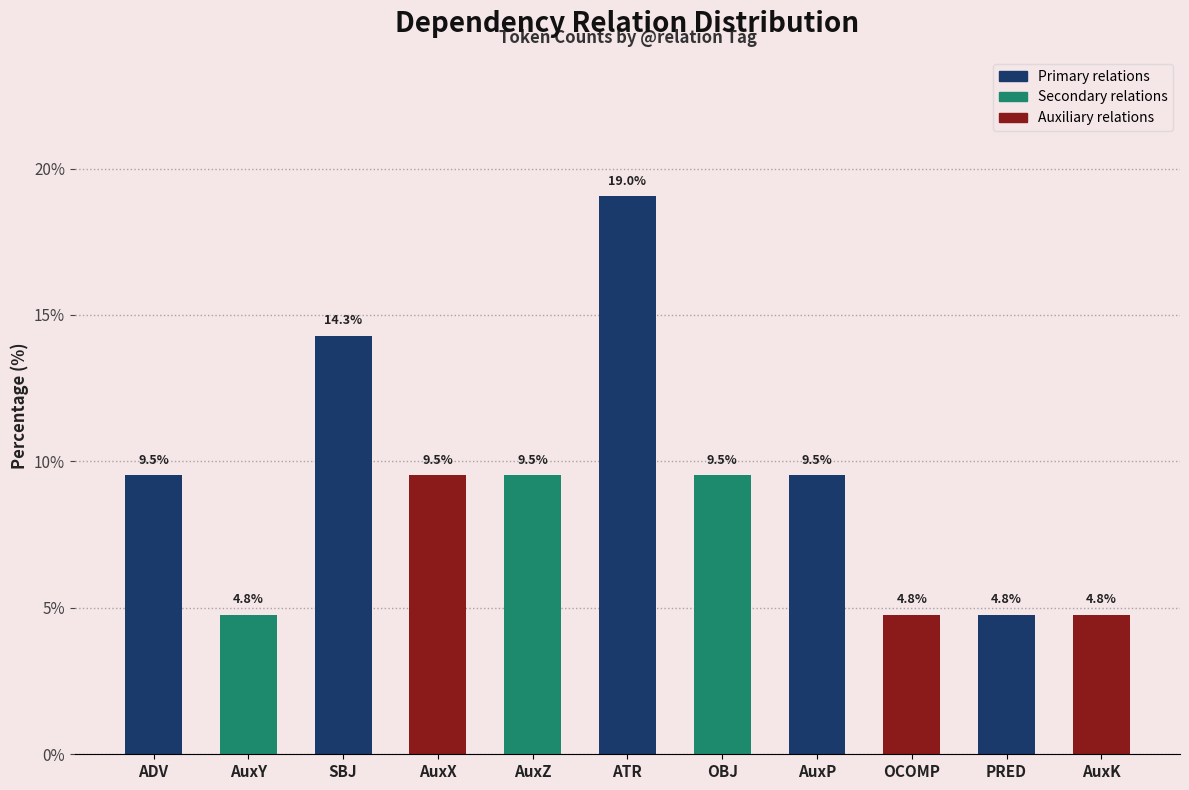

Reading right to left, list all the values displayed in this chart.

AuxK=4.8	PRED=4.8	OCOMP=4.8	AuxP=9.5	OBJ=9.5	ATR=19.0	AuxZ=9.5	AuxX=9.5	SBJ=14.3	AuxY=4.8	ADV=9.5